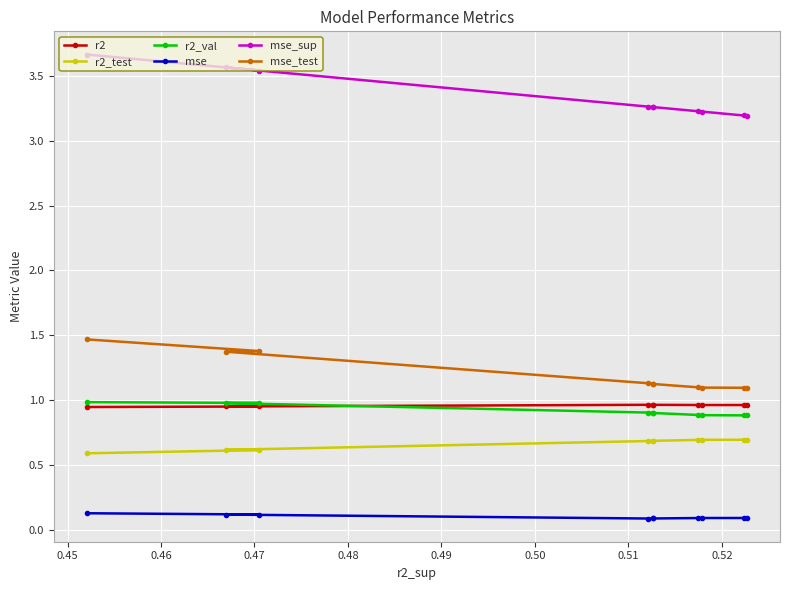

Reading left to right, transcribe all the data shown in this chart.

r2: 0.9	1.0	1.0	1.0	1.0	1.0	1.0	1.0	1.0	1.0
r2_test: 0.6	0.6	0.6	0.7	0.7	0.7	0.7	0.7	0.7	0.7
r2_val: 1.0	1.0	1.0	0.9	0.9	0.9	0.9	0.9	0.9	0.9
mse: 0.1	0.1	0.1	0.1	0.1	0.1	0.1	0.1	0.1	0.1
mse_sup: 3.7	3.5	3.6	3.3	3.3	3.3	3.2	3.2	3.2	3.2
mse_test: 1.5	1.4	1.4	1.1	1.1	1.1	1.1	1.1	1.1	1.1